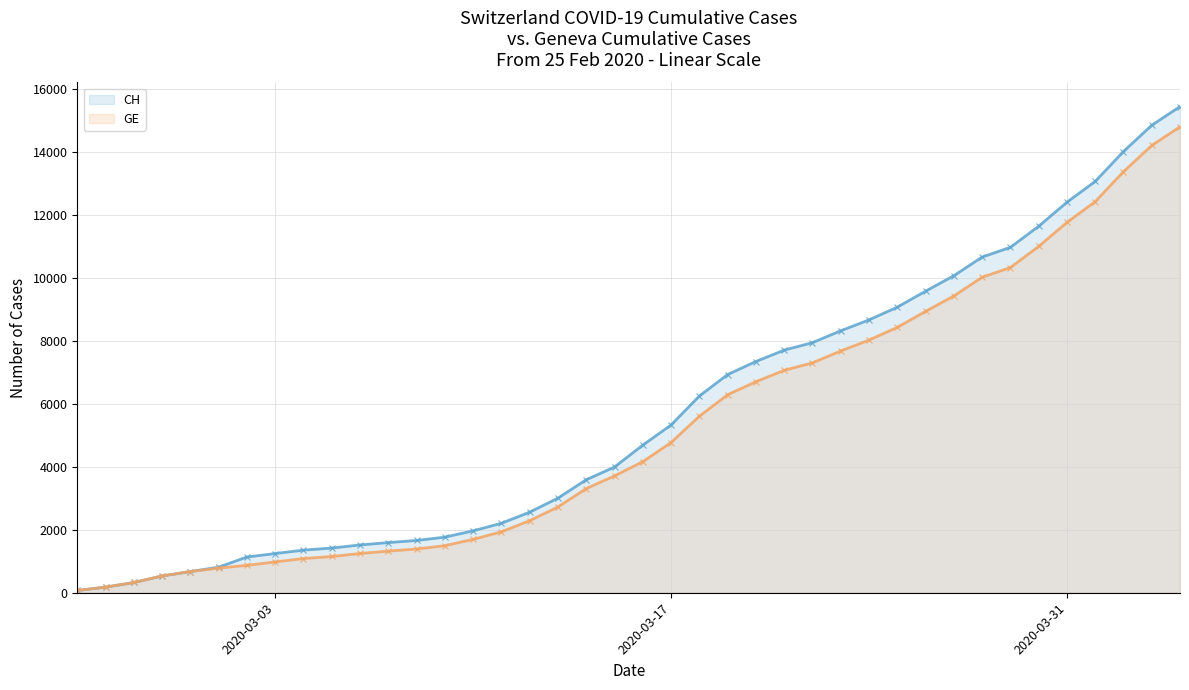

What is the difference between the second highest and minimum values in the CH series?

14784